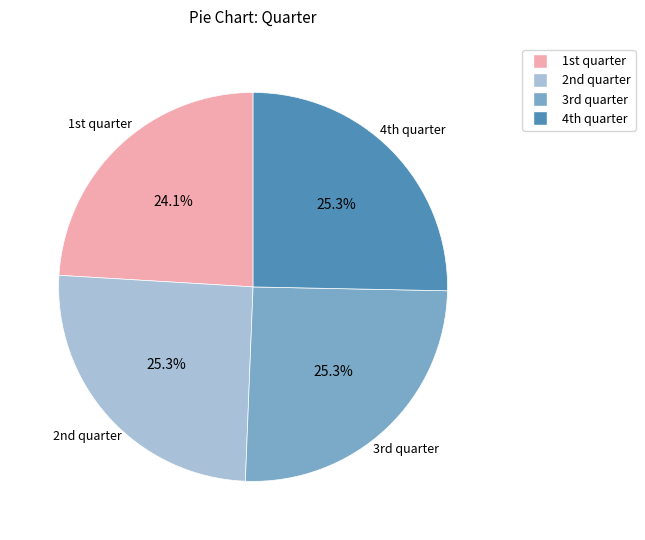

To the nearest percent, what is the average slice percentage?

25%